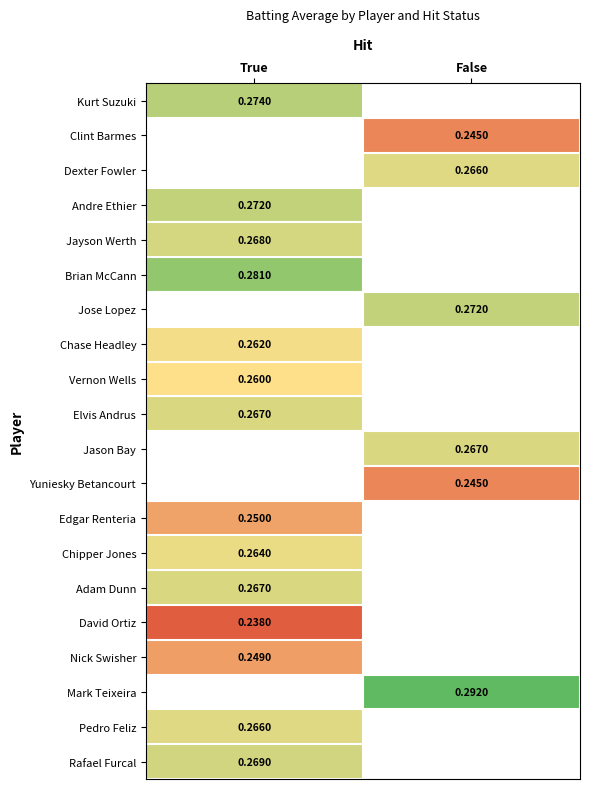

Which has a higher value, True or False?

False